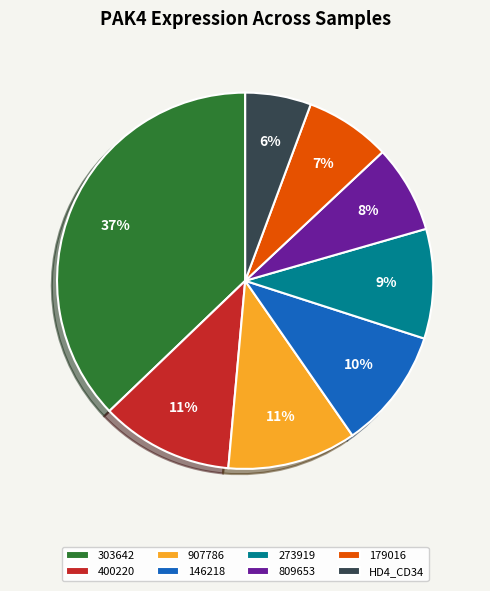

Is it true that 273919 is 9% of the pie?

True